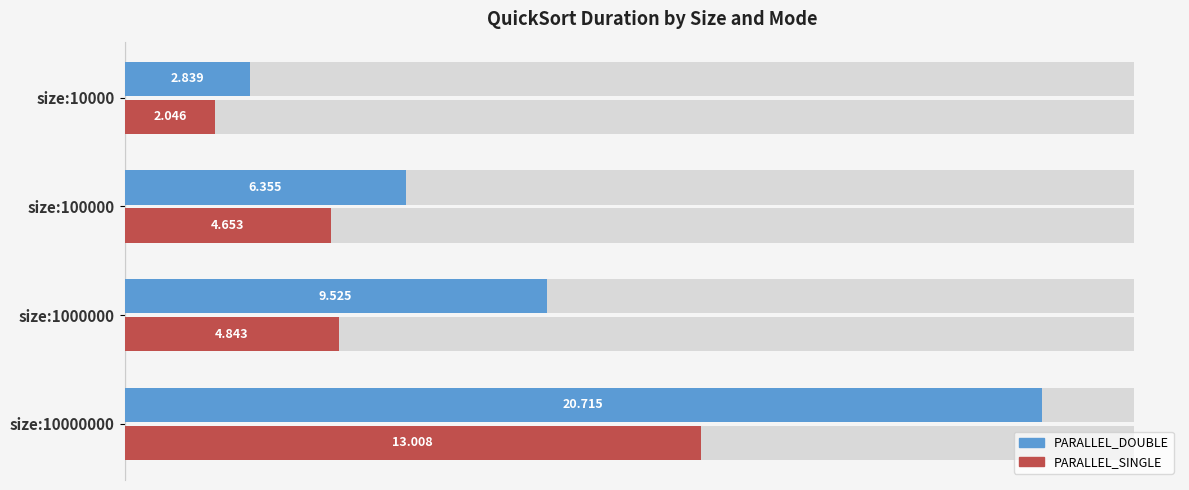

Reading left to right, list all the values displayed in this chart.

PARALLEL_DOUBLE: 2.8	6.4	9.5	20.7
PARALLEL_SINGLE: 2.0	4.7	4.8	13.0